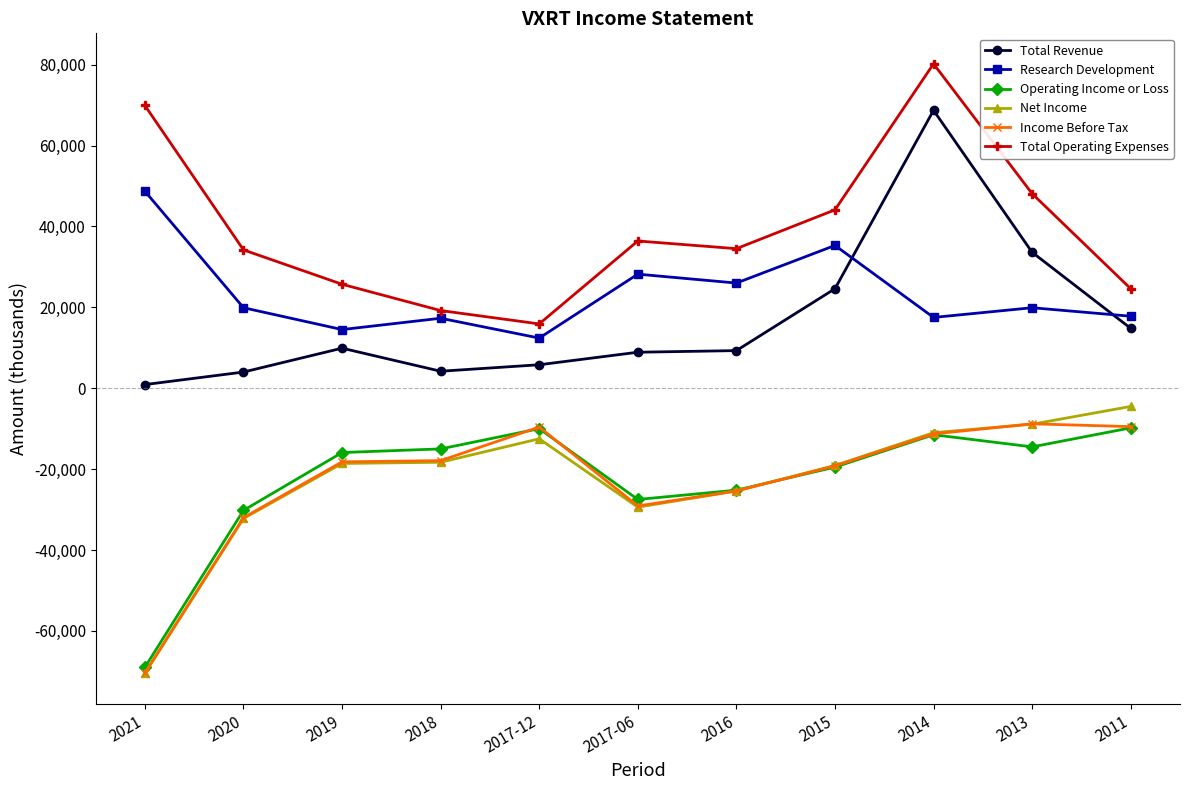

In Net Income, how many points are higher than both neighbors (excluding endpoints)?

1